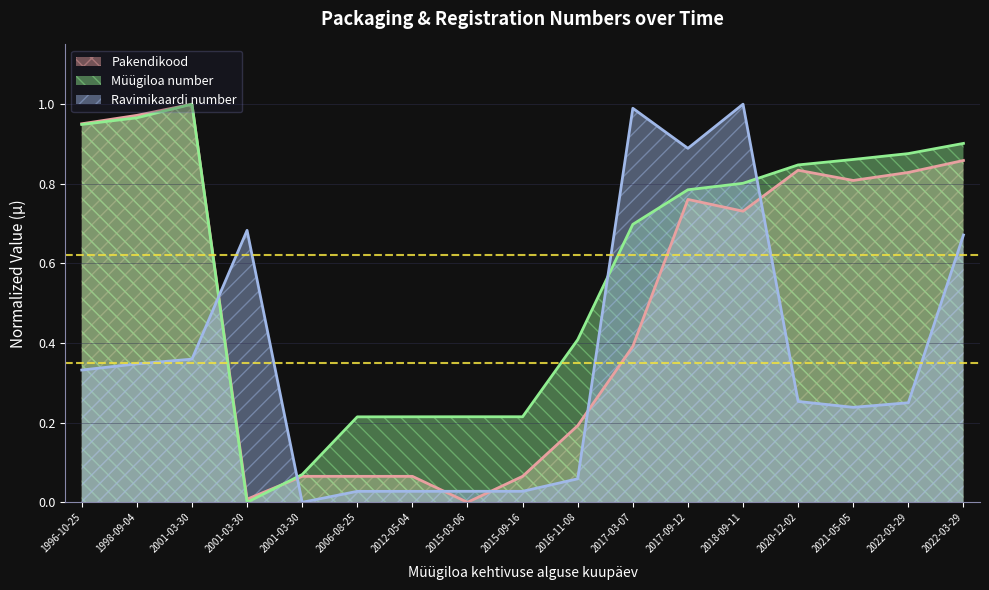

What is the label of the 17th point from the left?

2022-03-29